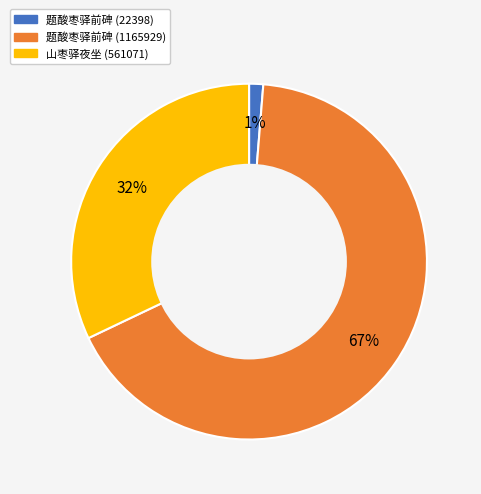

Is there a majority slice in this chart?

Yes